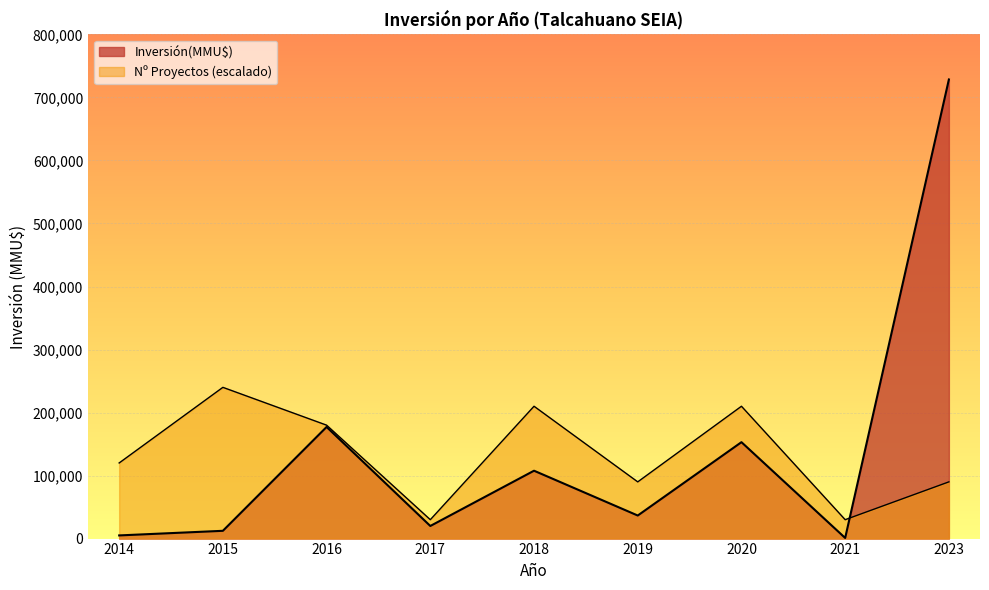

Does the chart display data point markers on the line(s)?

No